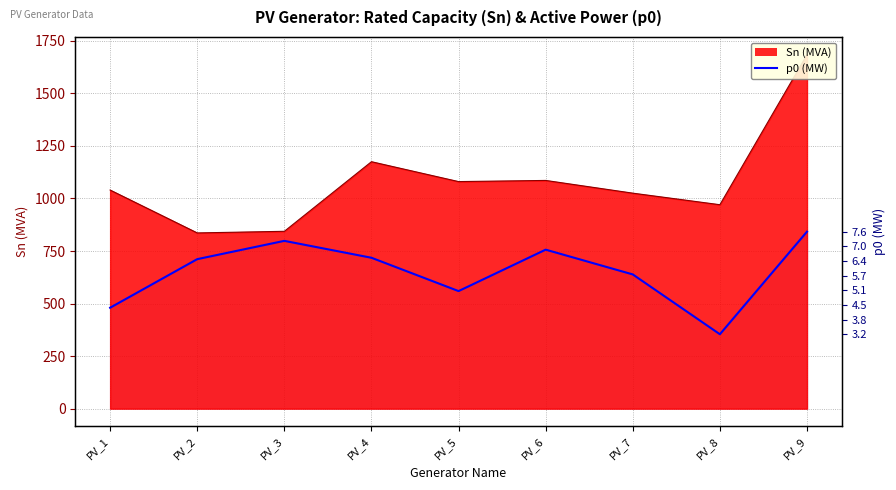

How many interior local valleys (lower than both neighbors) does the data have?

2